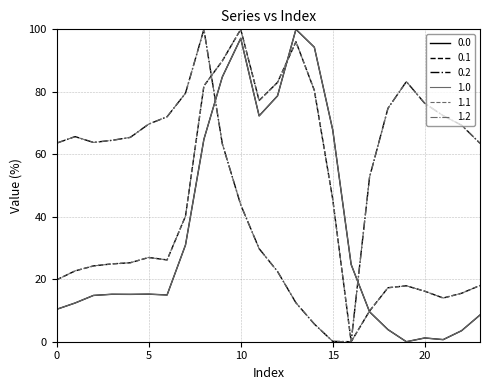

Reading right to left, extract all data points from this chart.

0.0: 23=8.6	22=3.5	21=0.7	20=1.2	19=0.0	18=3.9	17=9.6	16=24.7	15=67.8	14=94.3	13=100.0	12=78.7	11=72.3	10=97.1	9=84.8	8=64.8	7=31.0	6=15.0	5=15.2	4=15.2	3=15.2	2=14.8	1=12.4	0=10.4
0.1: 23=18.0	22=15.5	21=14.0	20=16.2	19=17.9	18=17.3	17=9.8	16=0.0	15=45.6	14=80.5	13=96.0	12=83.0	11=77.2	10=100.0	9=89.9	8=81.9	7=40.2	6=26.2	5=27.0	4=25.3	3=24.9	2=24.3	1=22.7	0=19.8
0.2: 23=63.5	22=69.3	21=72.4	20=76.3	19=83.3	18=74.7	17=52.7	16=0.0	15=0.1	14=5.7	13=12.5	12=22.5	11=29.8	10=43.8	9=63.4	8=100.0	7=79.6	6=72.0	5=69.7	4=65.4	3=64.5	2=63.8	1=65.7	0=63.6
1.0: 23=8.6	22=3.5	21=0.7	20=1.2	19=0.0	18=3.9	17=9.6	16=24.7	15=67.8	14=94.3	13=100.0	12=78.7	11=72.3	10=97.1	9=84.8	8=64.8	7=31.0	6=15.0	5=15.2	4=15.2	3=15.2	2=14.8	1=12.4	0=10.4
1.1: 23=18.0	22=15.5	21=14.0	20=16.2	19=17.9	18=17.3	17=9.8	16=0.0	15=45.6	14=80.5	13=96.0	12=83.0	11=77.2	10=100.0	9=89.9	8=81.9	7=40.2	6=26.2	5=27.0	4=25.3	3=24.9	2=24.3	1=22.7	0=19.8
1.2: 23=63.5	22=69.3	21=72.4	20=76.3	19=83.3	18=74.7	17=52.7	16=0.0	15=0.1	14=5.7	13=12.5	12=22.5	11=29.8	10=43.8	9=63.4	8=100.0	7=79.6	6=72.0	5=69.7	4=65.4	3=64.5	2=63.8	1=65.7	0=63.6